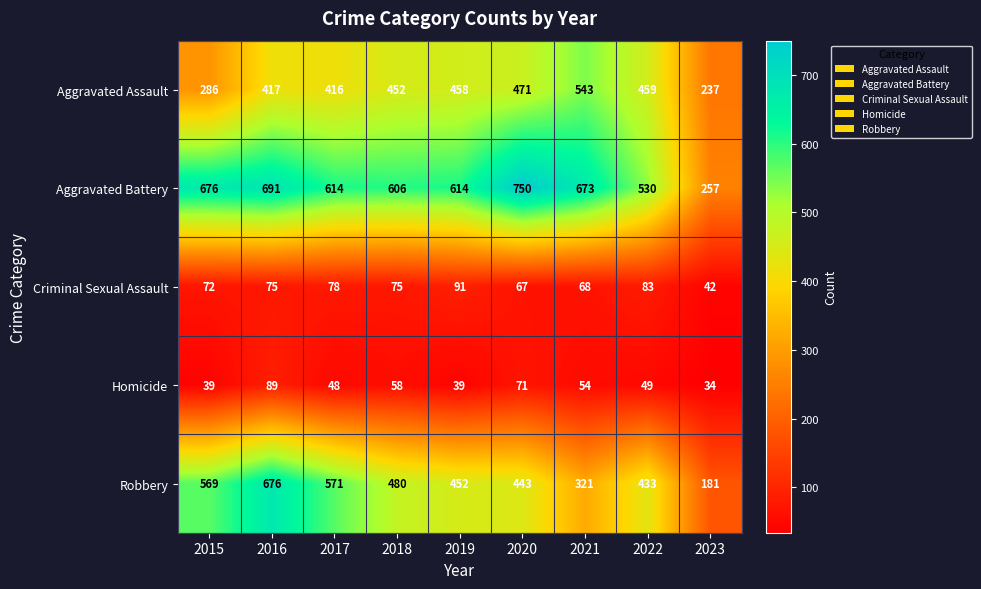

Count the number of data series in this chart.

5